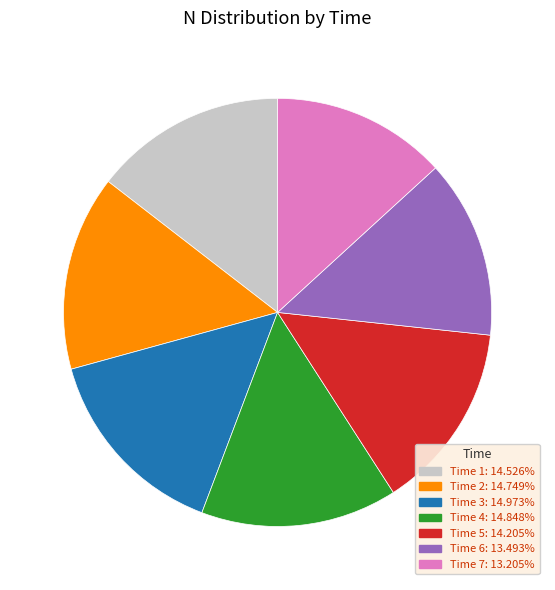

Is there a majority slice in this chart?

No